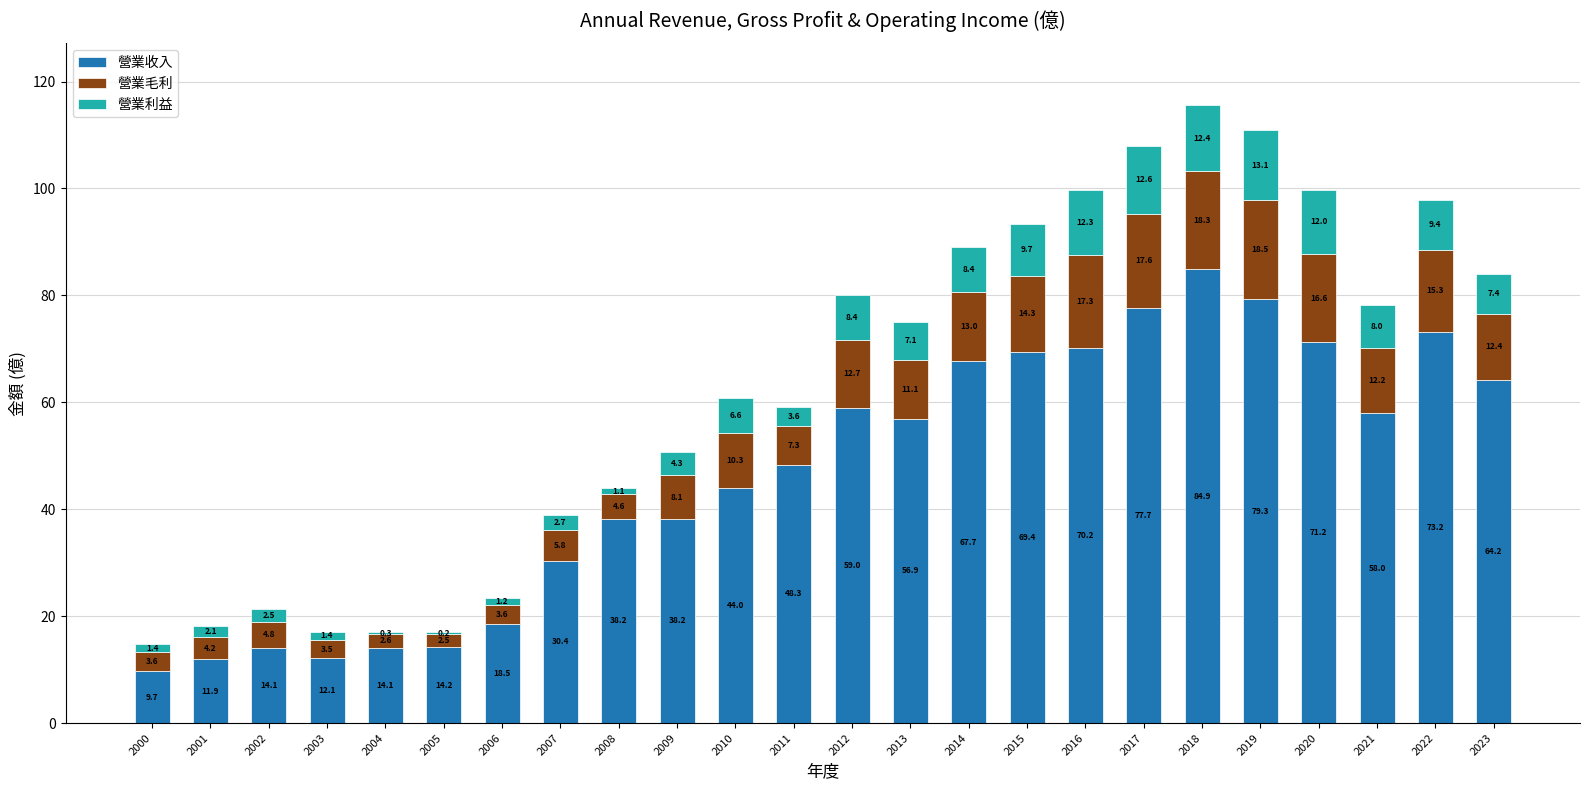

What is the total value across all series at 2008?

43.9